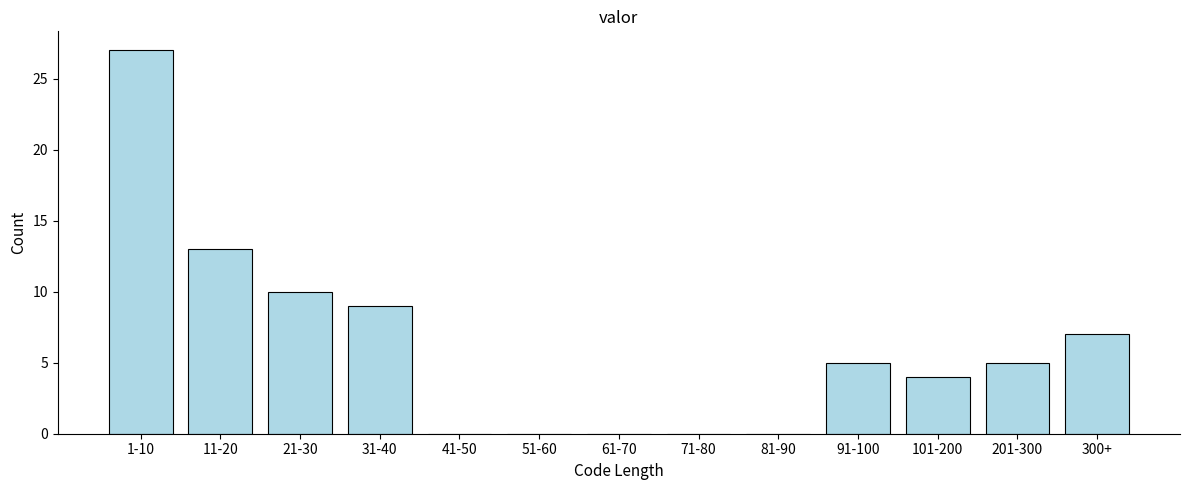

Reading left to right, transcribe all the data shown in this chart.

1-10=27	11-20=13	21-30=10	31-40=9	41-50=0	51-60=0	61-70=0	71-80=0	81-90=0	91-100=5	101-200=4	201-300=5	300+=7